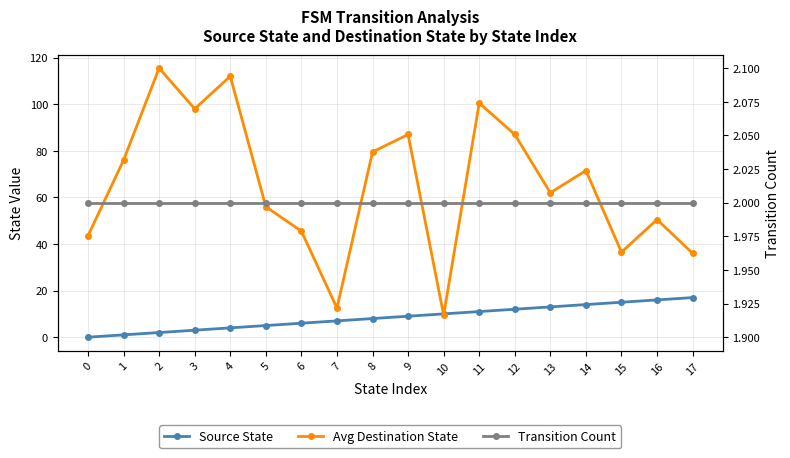

Where is Source State nearest to the value 8?

8